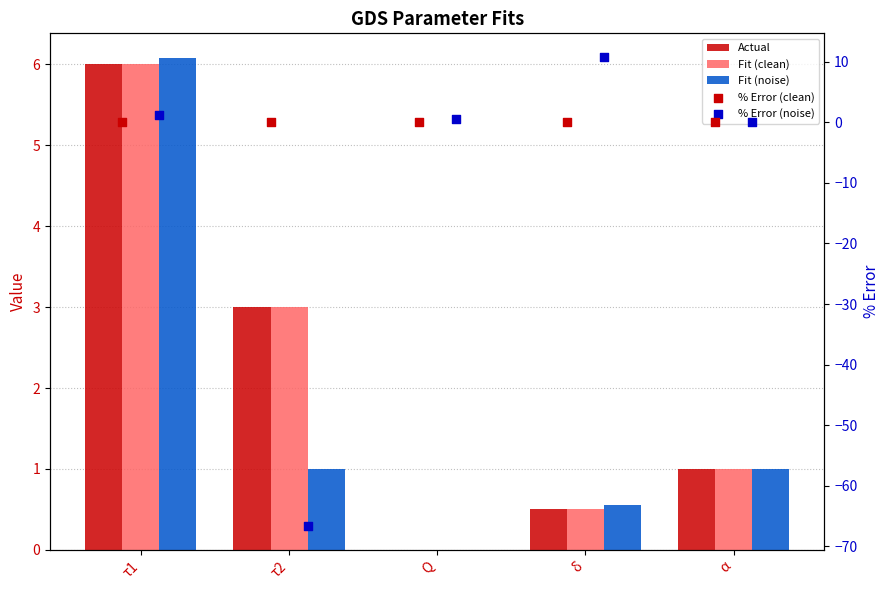

What are all the series names shown in the legend?

Actual, Fit (clean), Fit (noise), % Error (clean), % Error (noise)